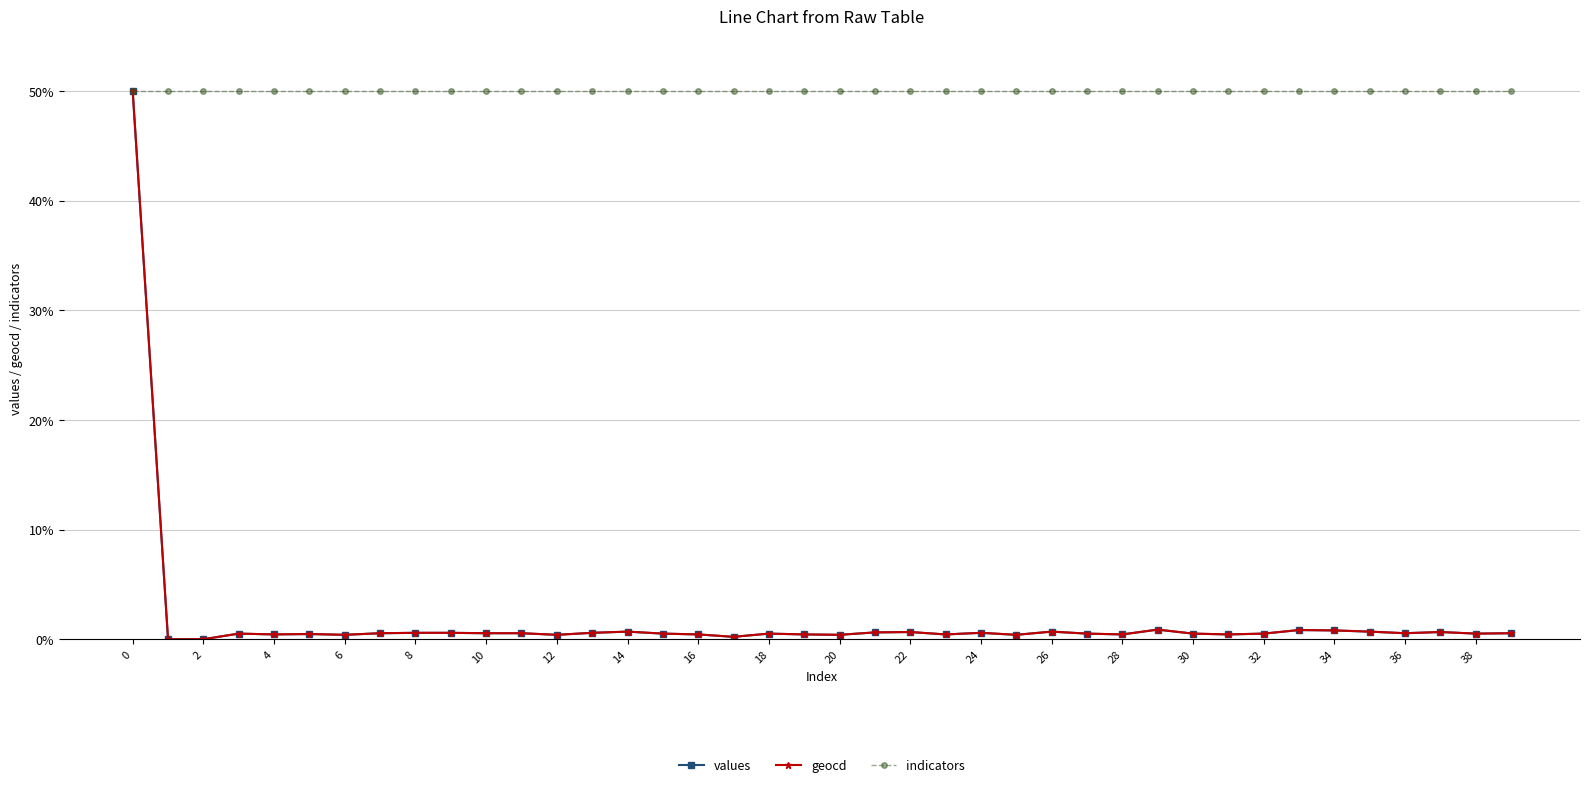

What is the value of the indicators point at the 5th from the left?

50.0